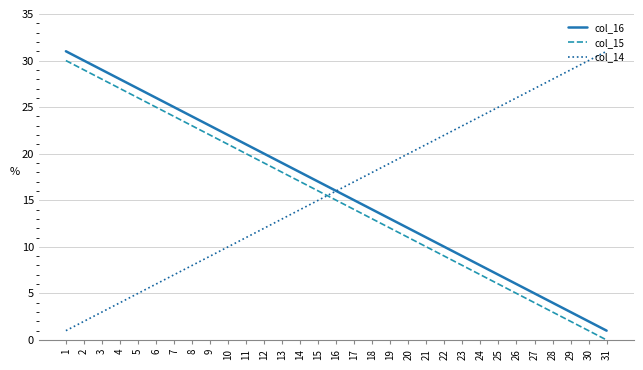

What is the lowest value of the col_16 series?

1